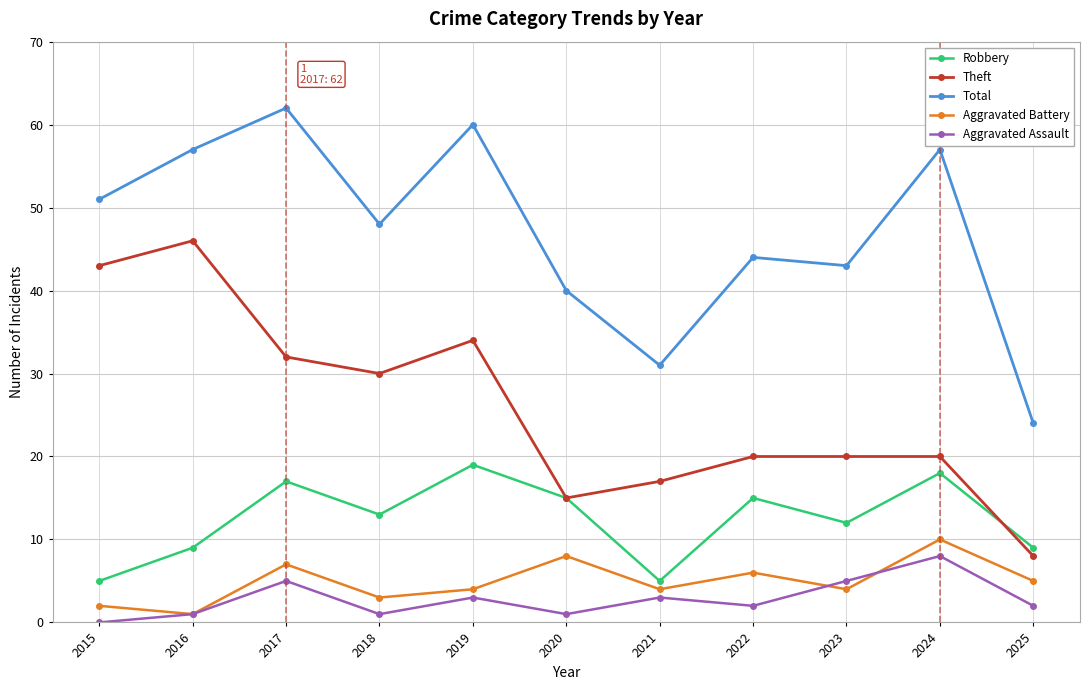

Count the number of categories in the chart.

11